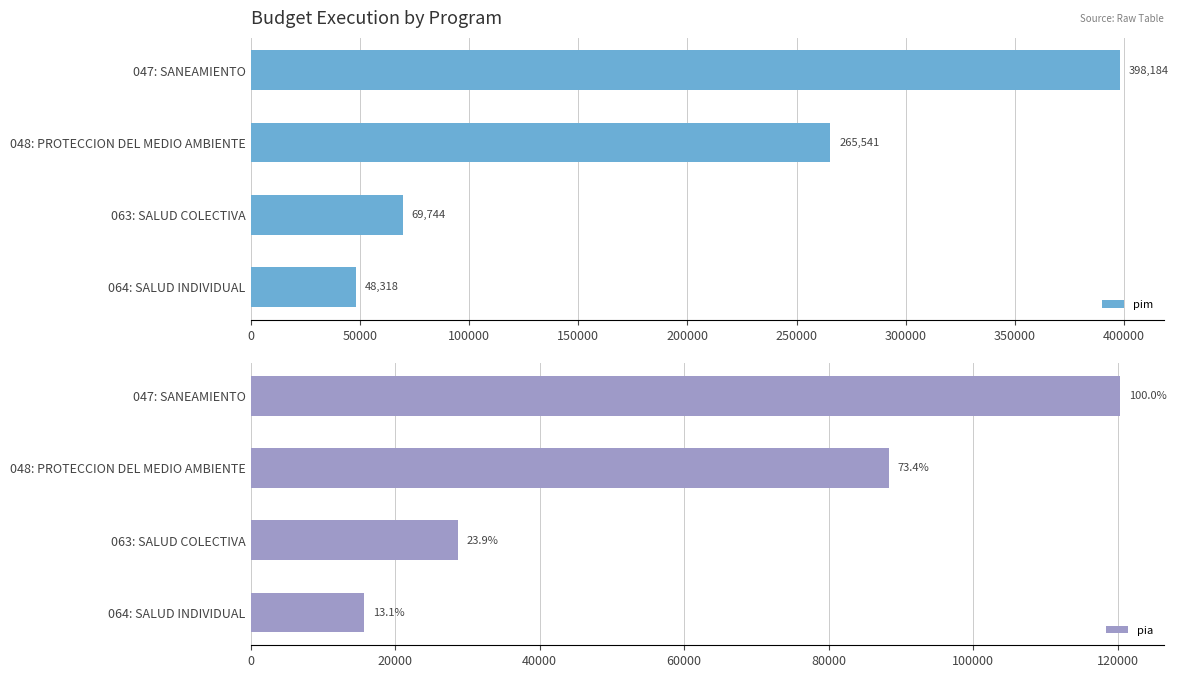

Which series has the largest total across all categories?

pim